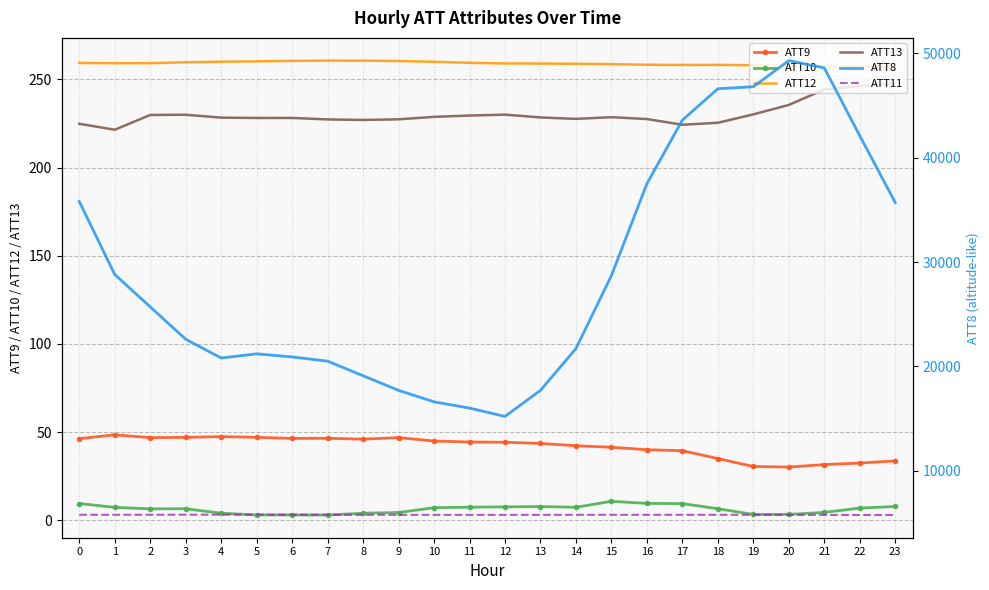

How many interior local valleys does the ATT10 series have?

5